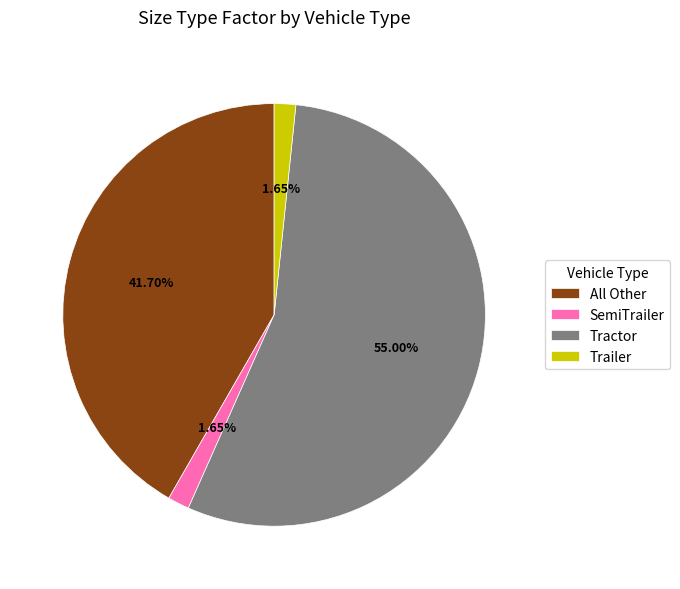

To the nearest percent, what portion does Tractor represent?

55%